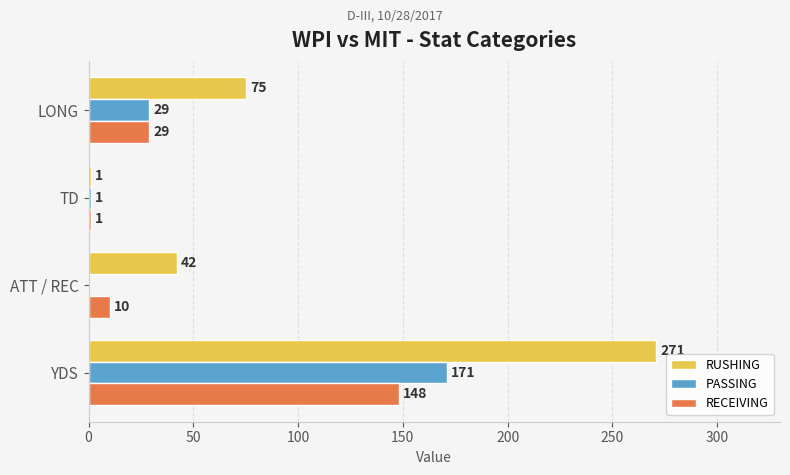

Count the number of categories in the chart.

4